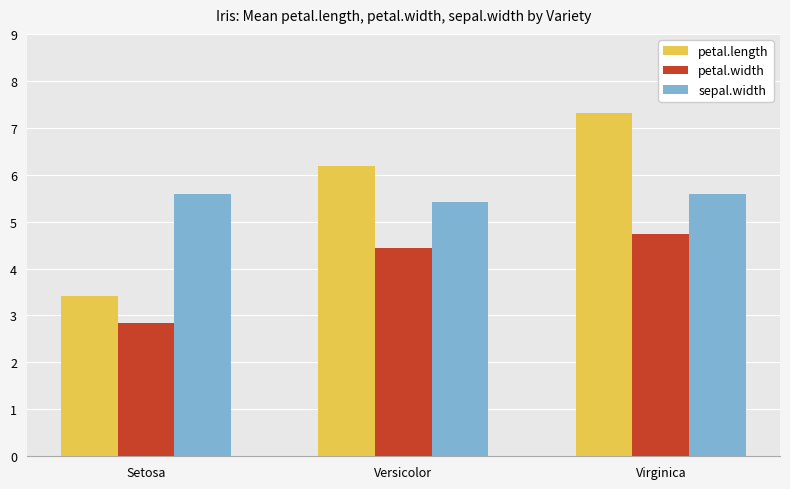

Count the sepal.width values in the range 5 to 6.

3